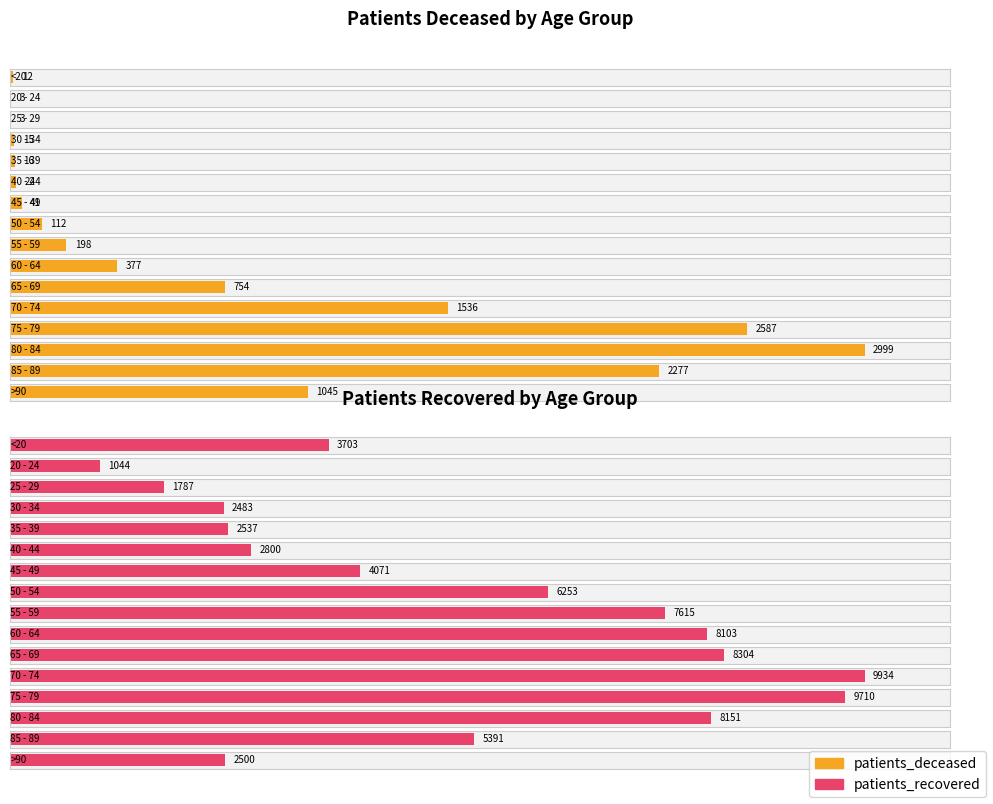

What is the difference between the maximum and minimum values in the patients_recovered series?

8890